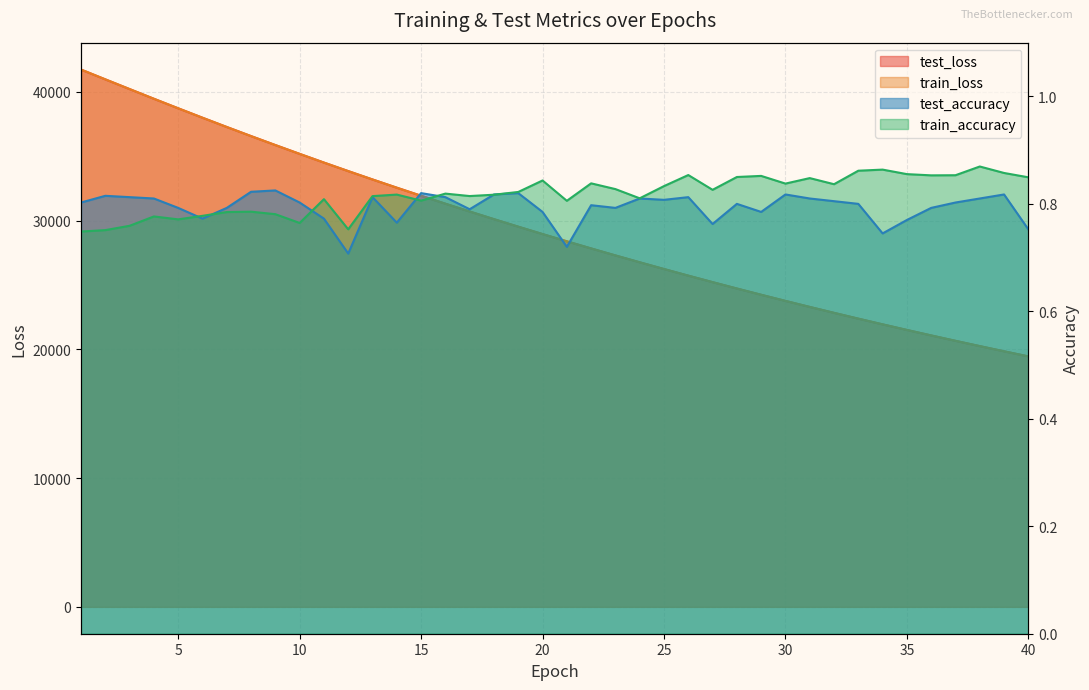

Rank the categories by test_loss value from lowest to highest.

40, 39, 38, 37, 36, 35, 34, 33, 32, 31, 30, 29, 28, 27, 26, 25, 24, 23, 22, 21, 20, 19, 18, 17, 16, 15, 14, 13, 12, 11, 10, 9, 8, 7, 6, 5, 4, 3, 2, 1